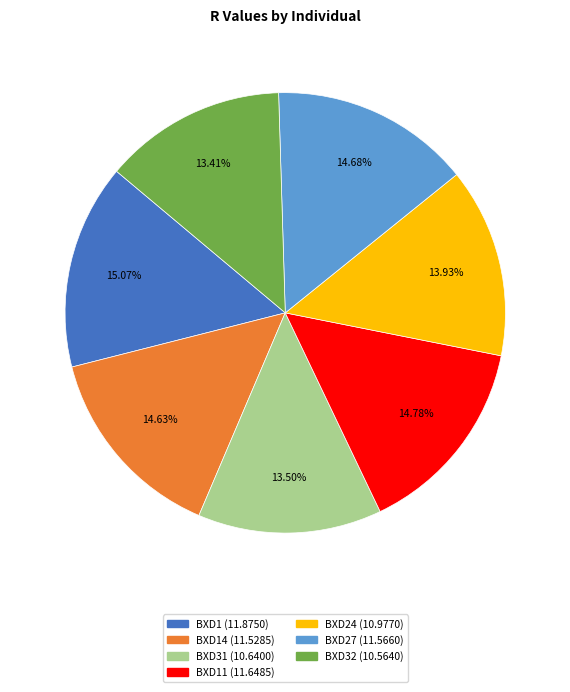

Does any single category account for the majority?

No